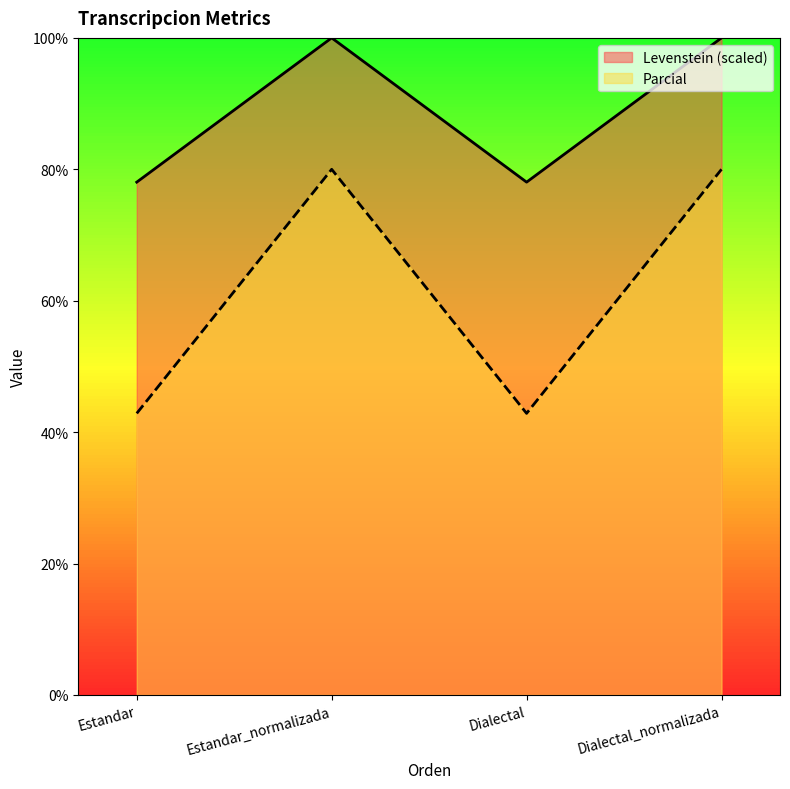

Which series has the largest total across all categories?

Levenstein (scaled)